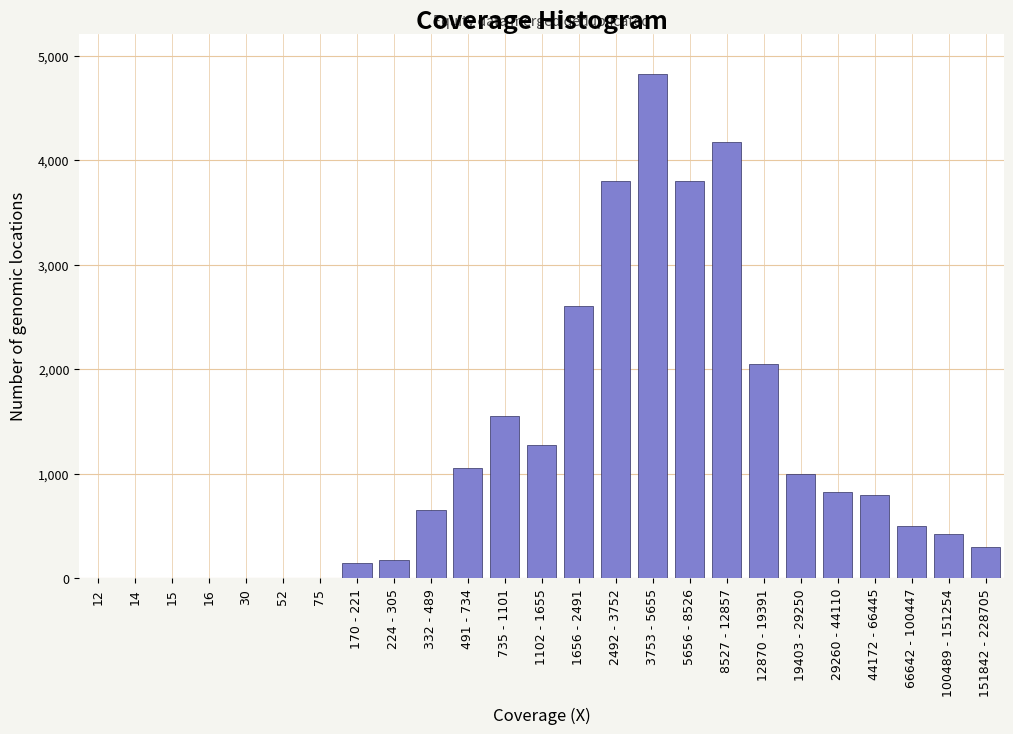

Reading left to right, extract all data points from this chart.

12=0	14=0	15=0	16=0	30=0	52=0	75=0	170 - 221=150	224 - 305=175	332 - 489=650	491 - 734=1050	735 - 1101=1550	1102 - 1655=1275	1656 - 2491=2600	2492 - 3752=3800	3753 - 5655=4825	5656 - 8526=3800	8527 - 12857=4175	12870 - 19391=2050	19403 - 29250=1000	29260 - 44110=825	44172 - 66445=800	66642 - 100447=500	100489 - 151254=425	151842 - 228705=300